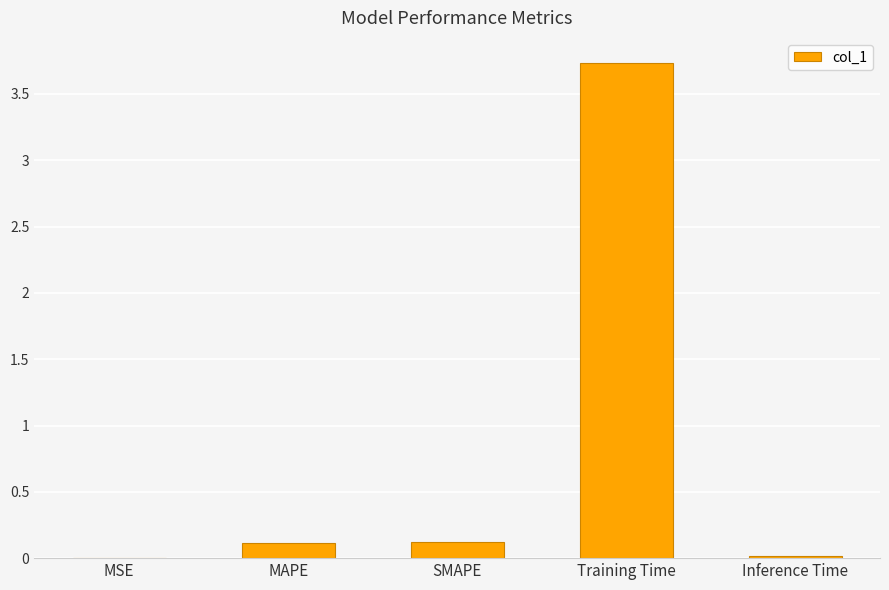

What is the maximum value shown in the chart?

3.7